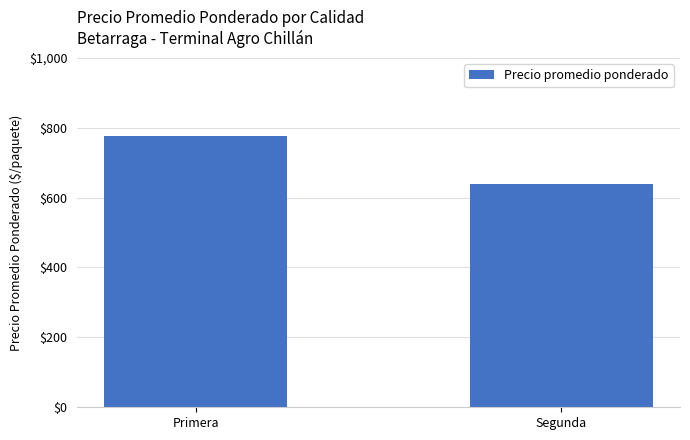

How many values are between 638 and 776?

2